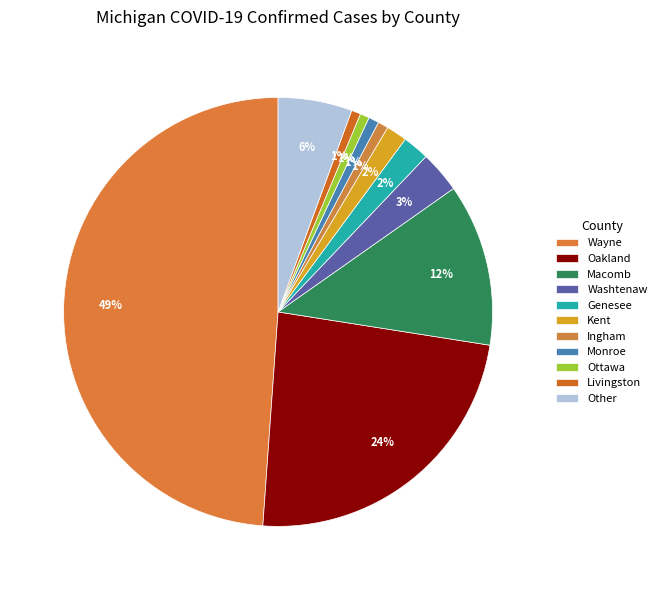

How many slices are in this pie chart?

11